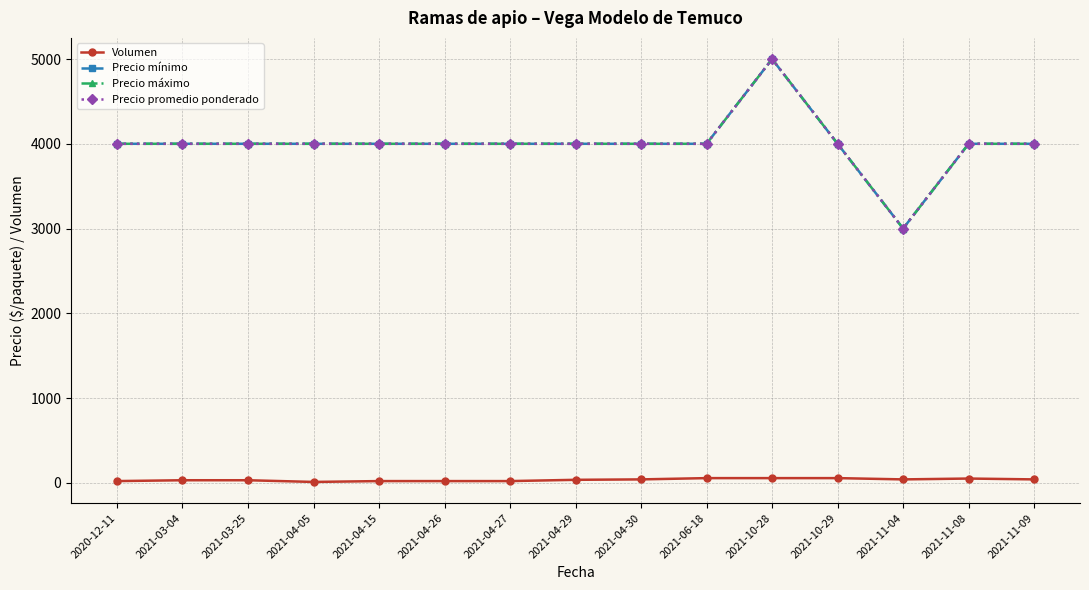

What is the label of the 9th point from the left?

2021-04-30